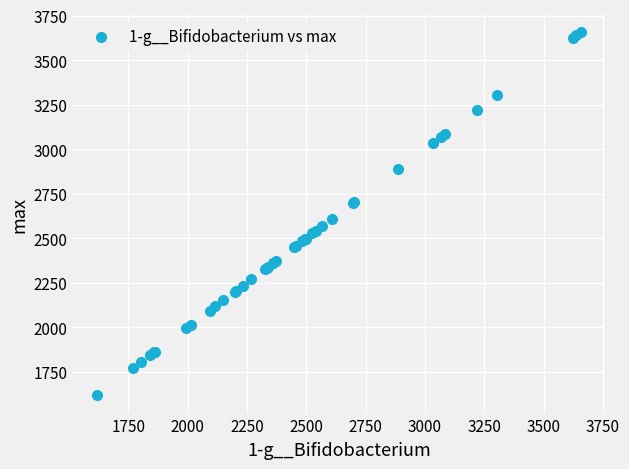

What Y value in the scatter plot is closest to 2637?

2609.4